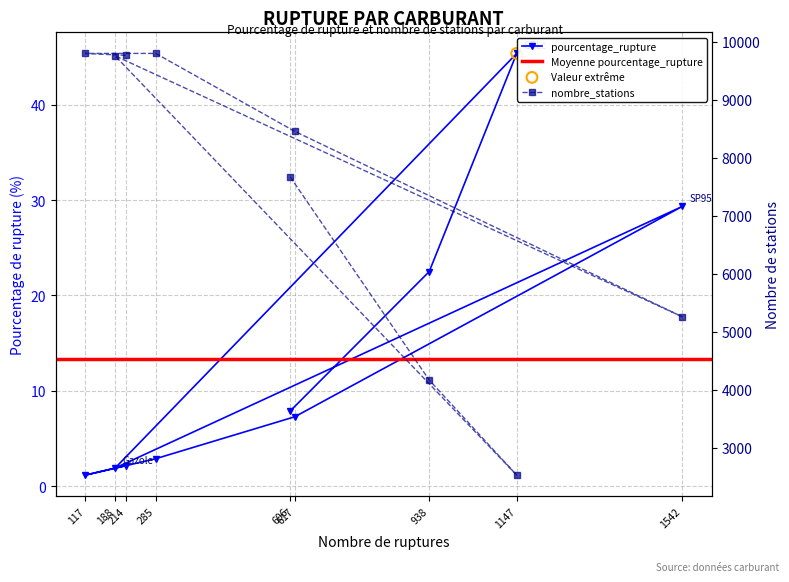

What are all the series names shown in the legend?

pourcentage_rupture, nombre_stations